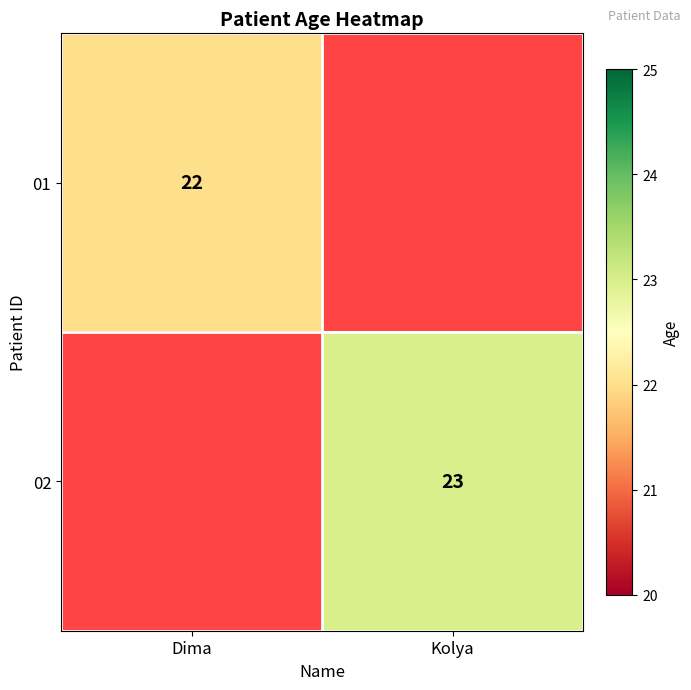

The 02 series shows 23 at Kolya. True or false?

True